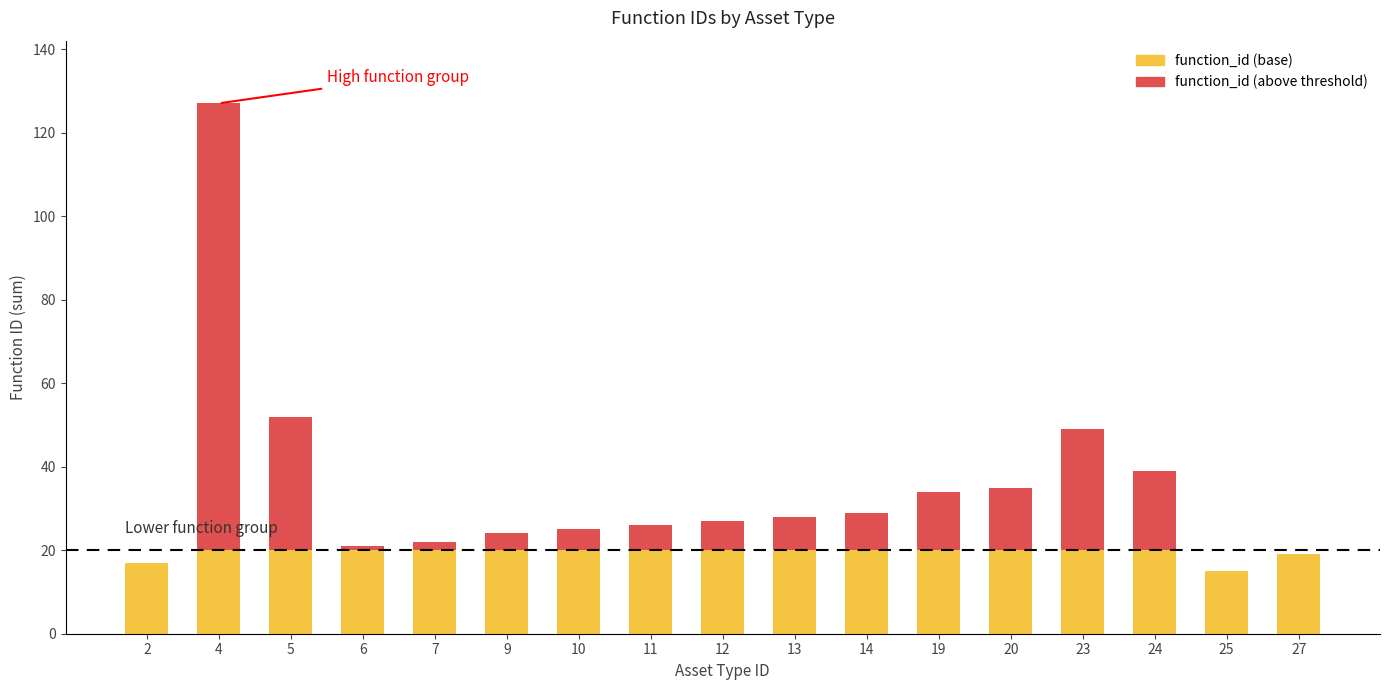

Is it true that function_id (base) equals 15 at 25?

True